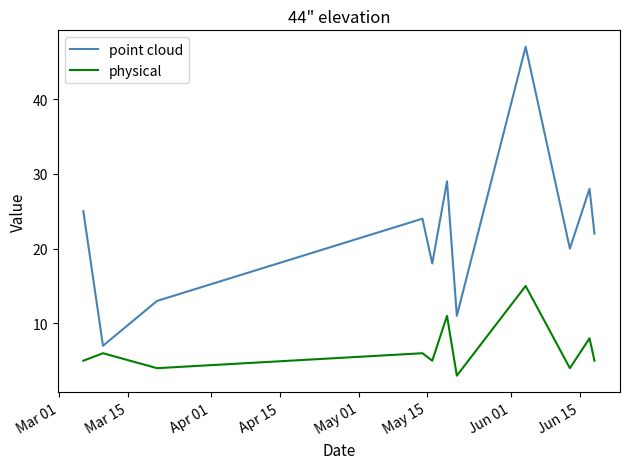

Which series has the largest total across all categories?

point cloud